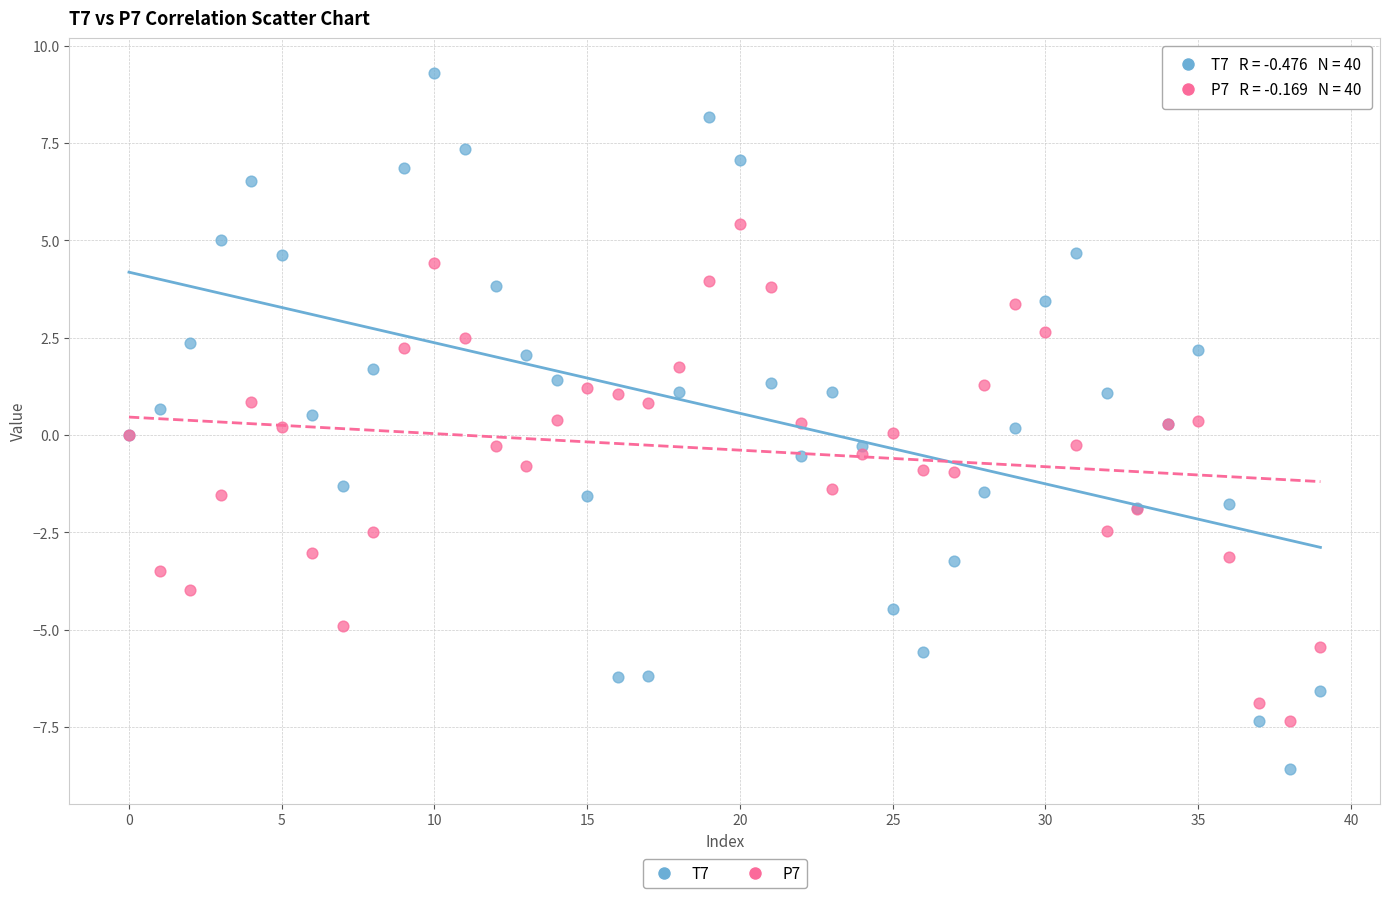

Which series contains the lowest Y value?

T7